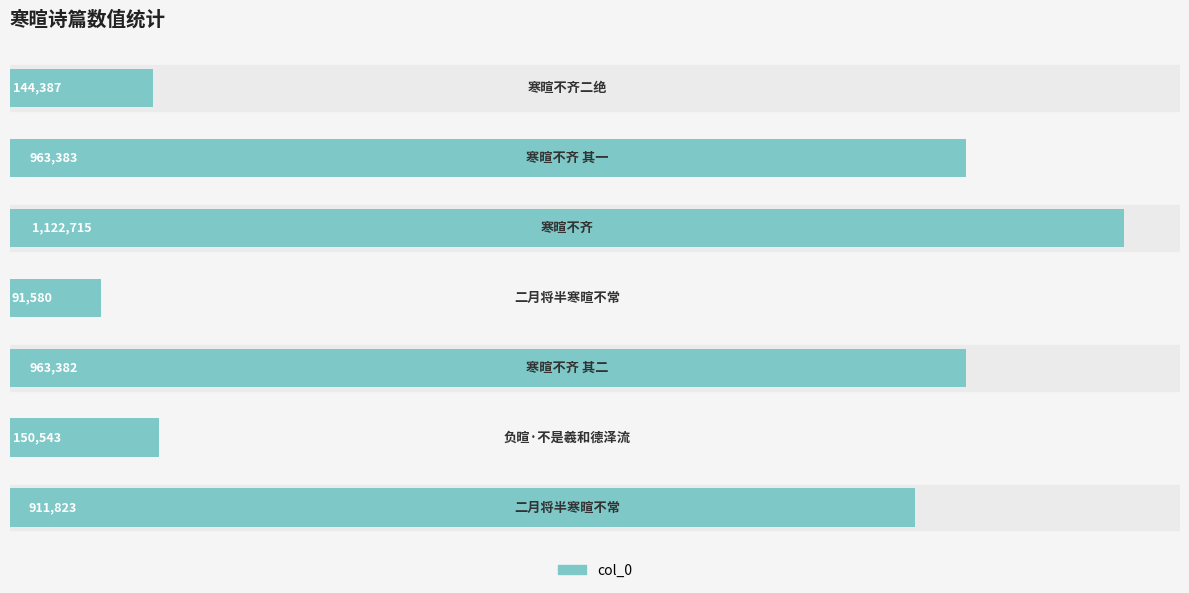

What is the average value?

621116